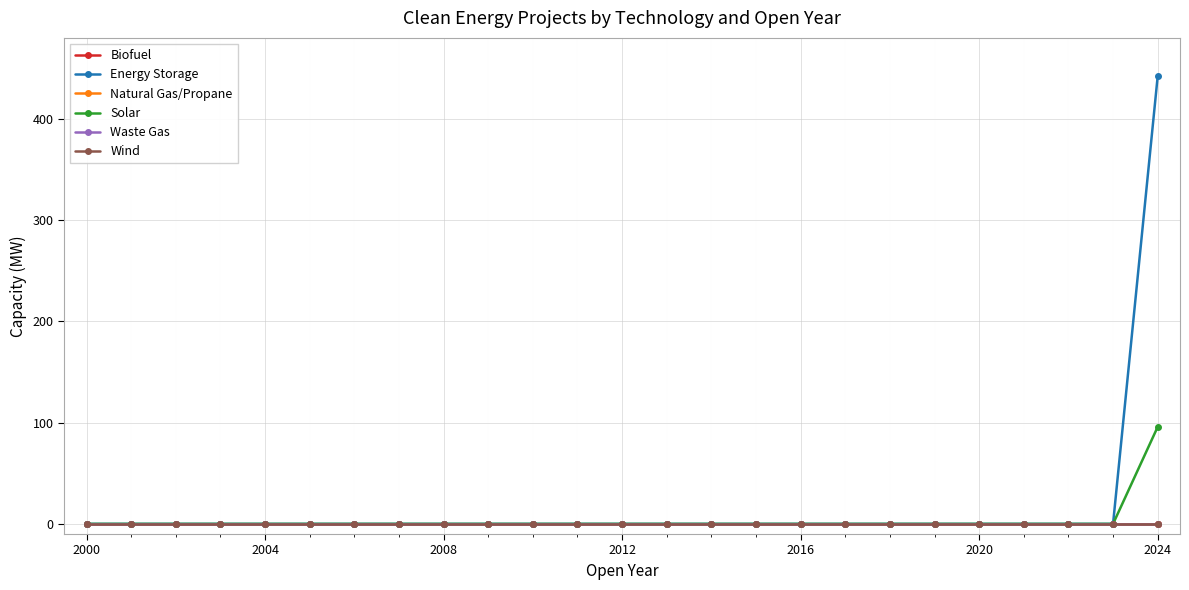

Is this an area chart (filled region under the line)?

No